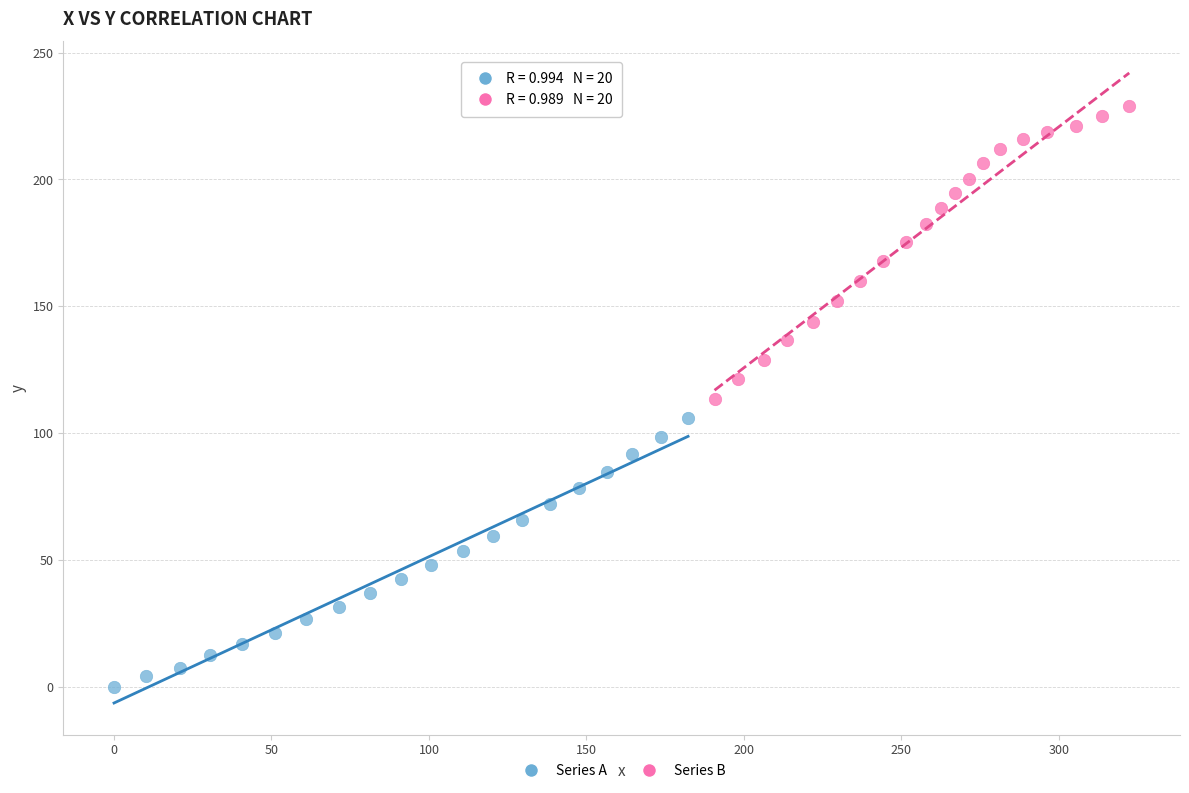

Which series contains the highest Y value?

Series B